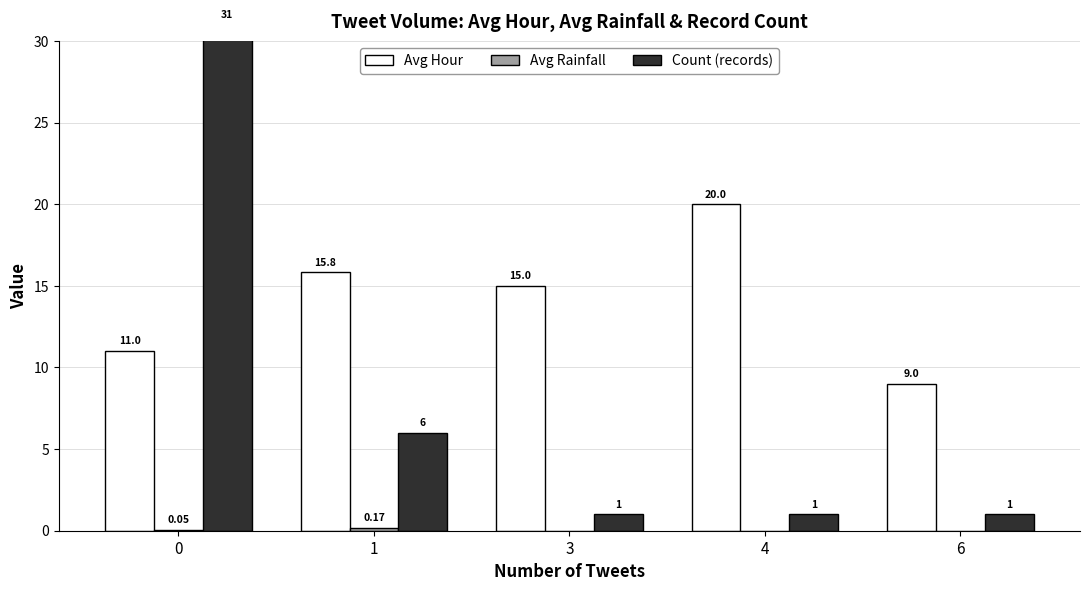

The value of Avg Rainfall at 0 is 0.1. True or false?

True